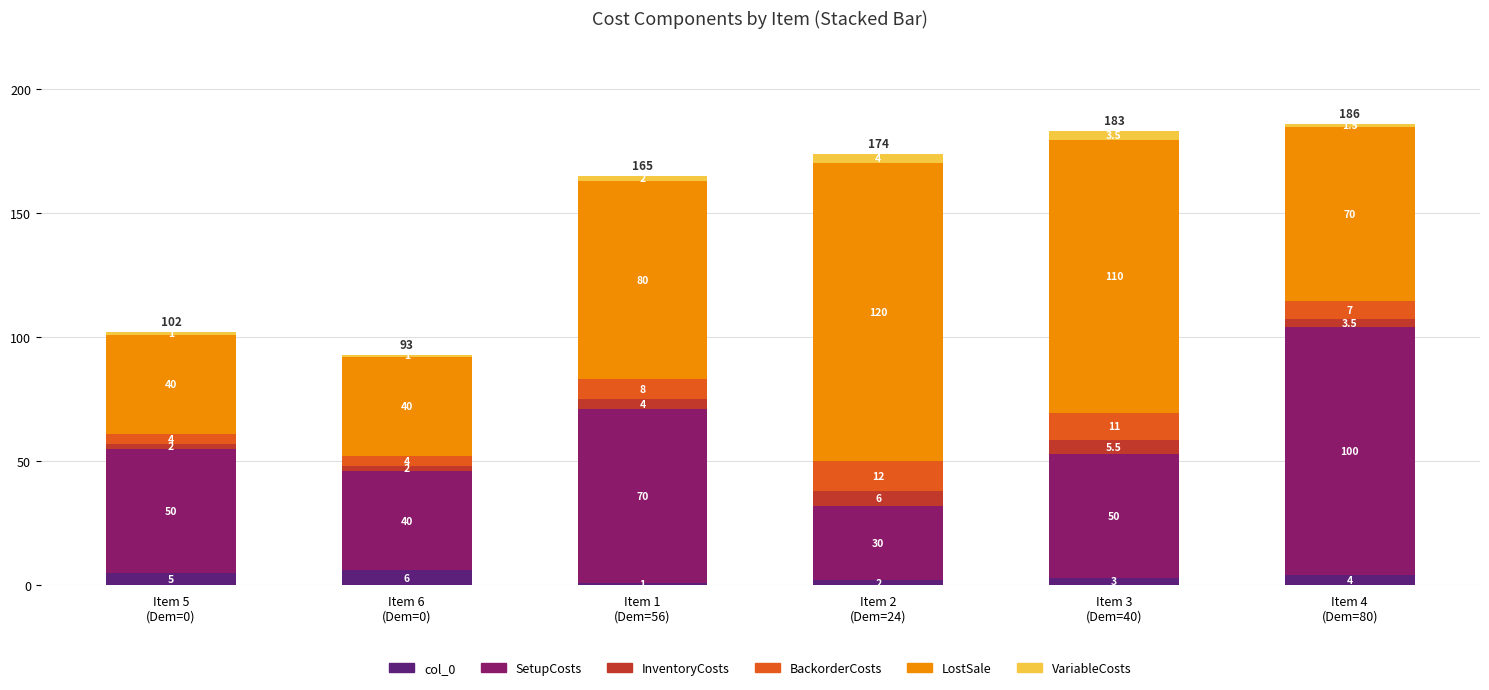

What is the minimum value for col_0?

1.0